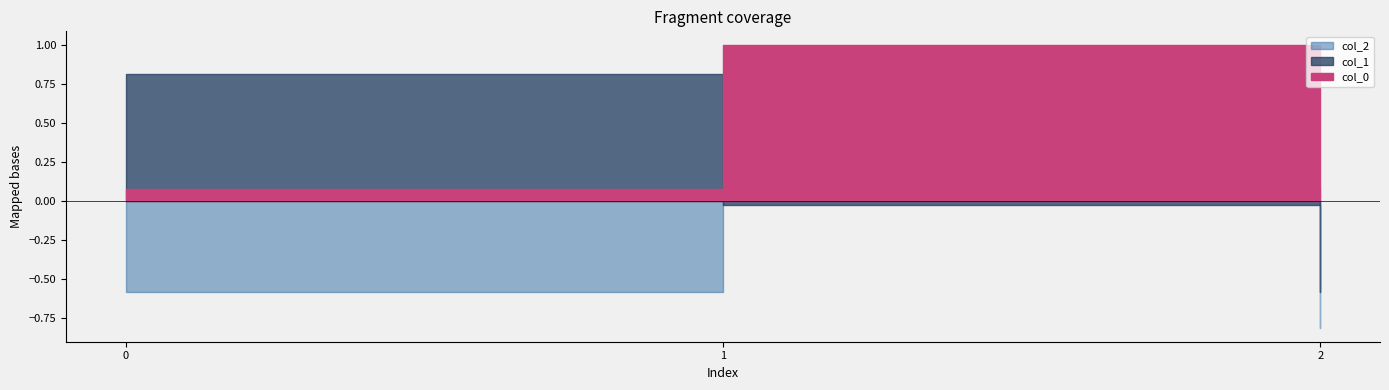

Does the chart have visible grid lines?

No